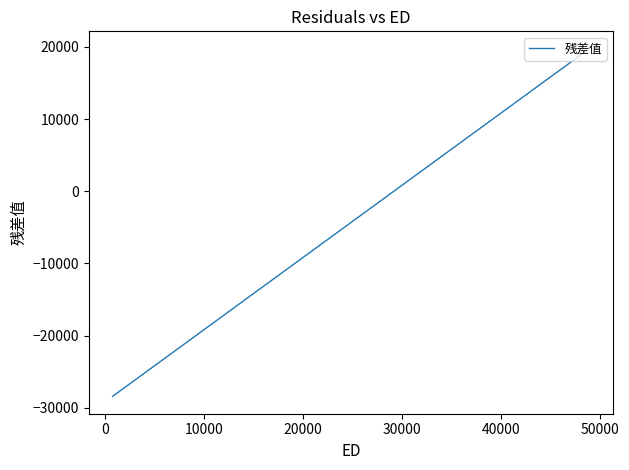

What is the difference between the maximum and minimum values?

48173.0